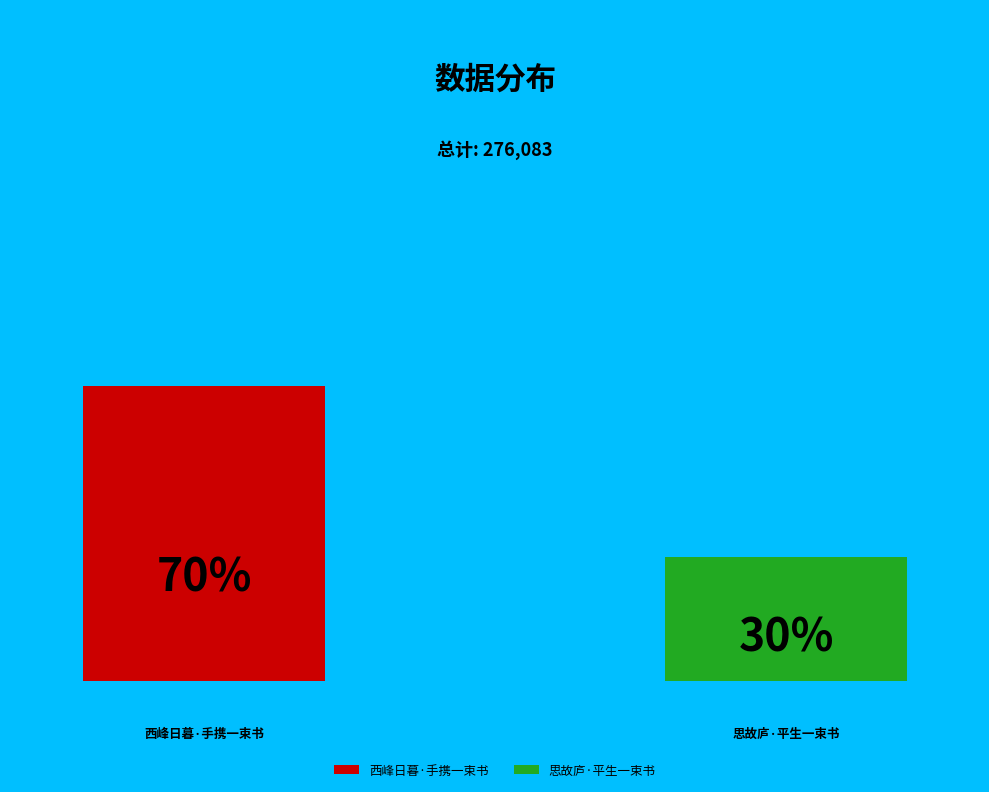

Which slice is the largest?

西峰日暮·手携一束书